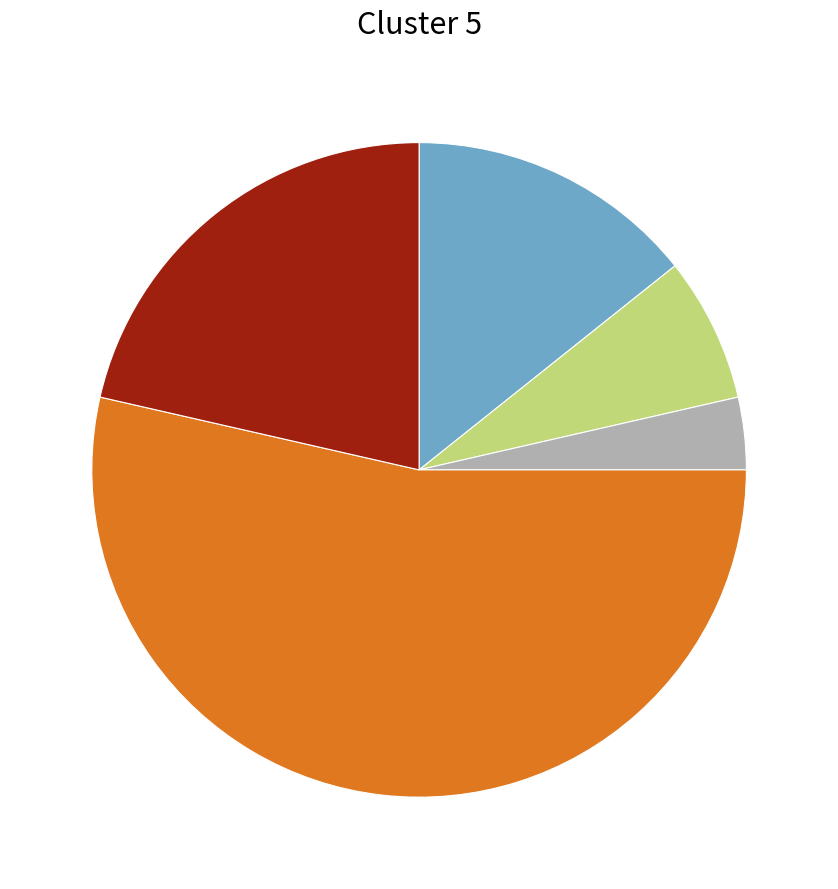

Does any single category account for the majority?

Yes